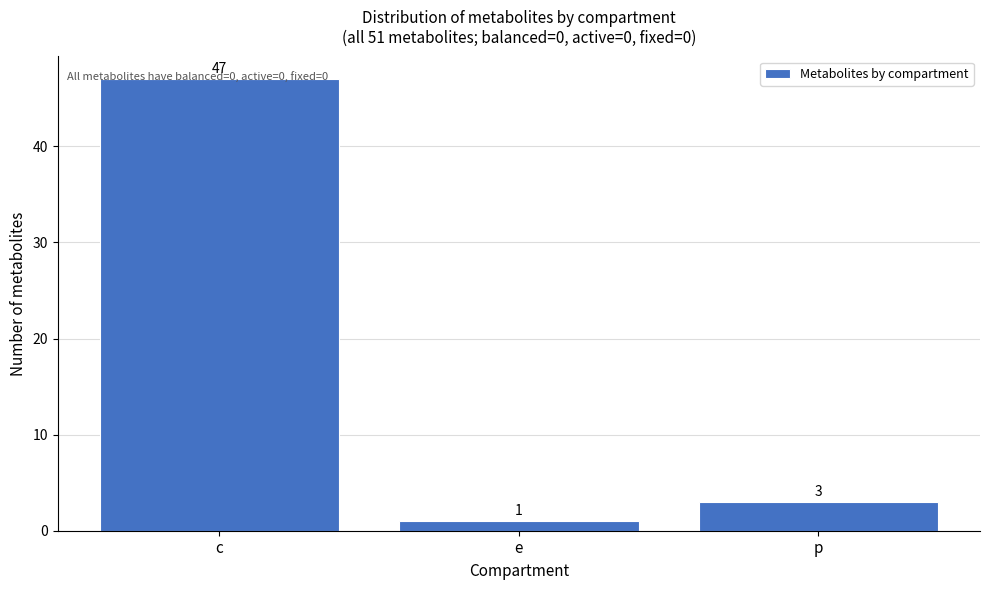

Where does the data first go above 3?

c